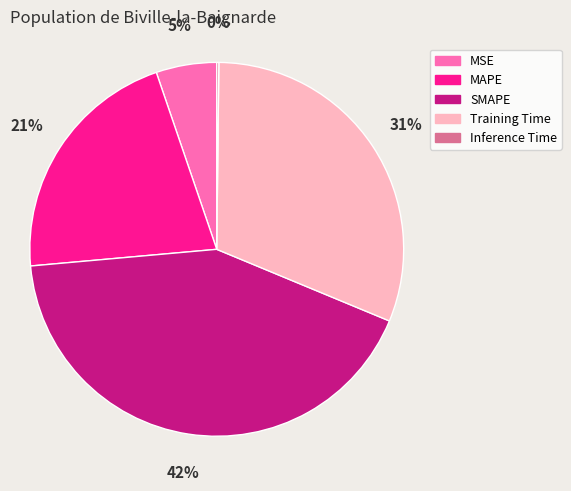

Is there a majority slice in this chart?

No